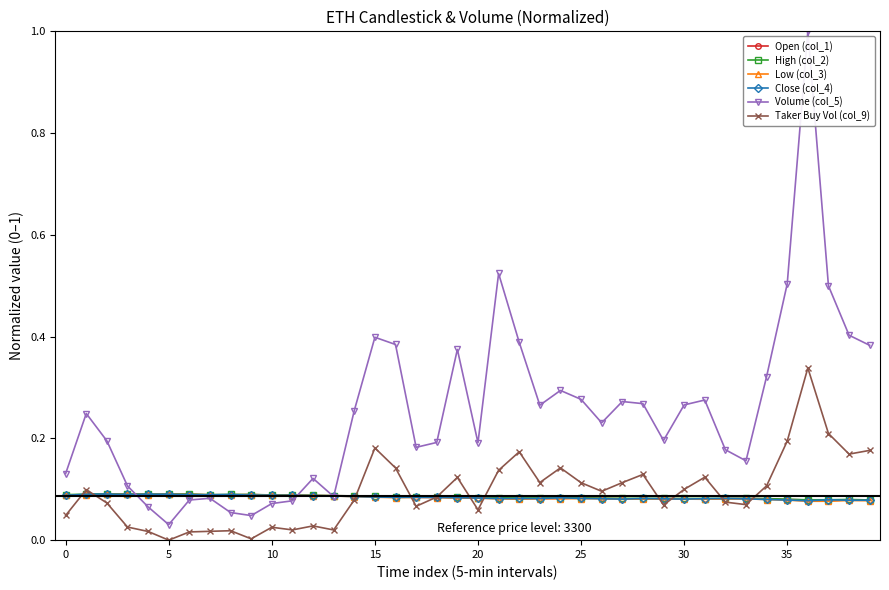

What is the maximum value shown in the chart?

1.0